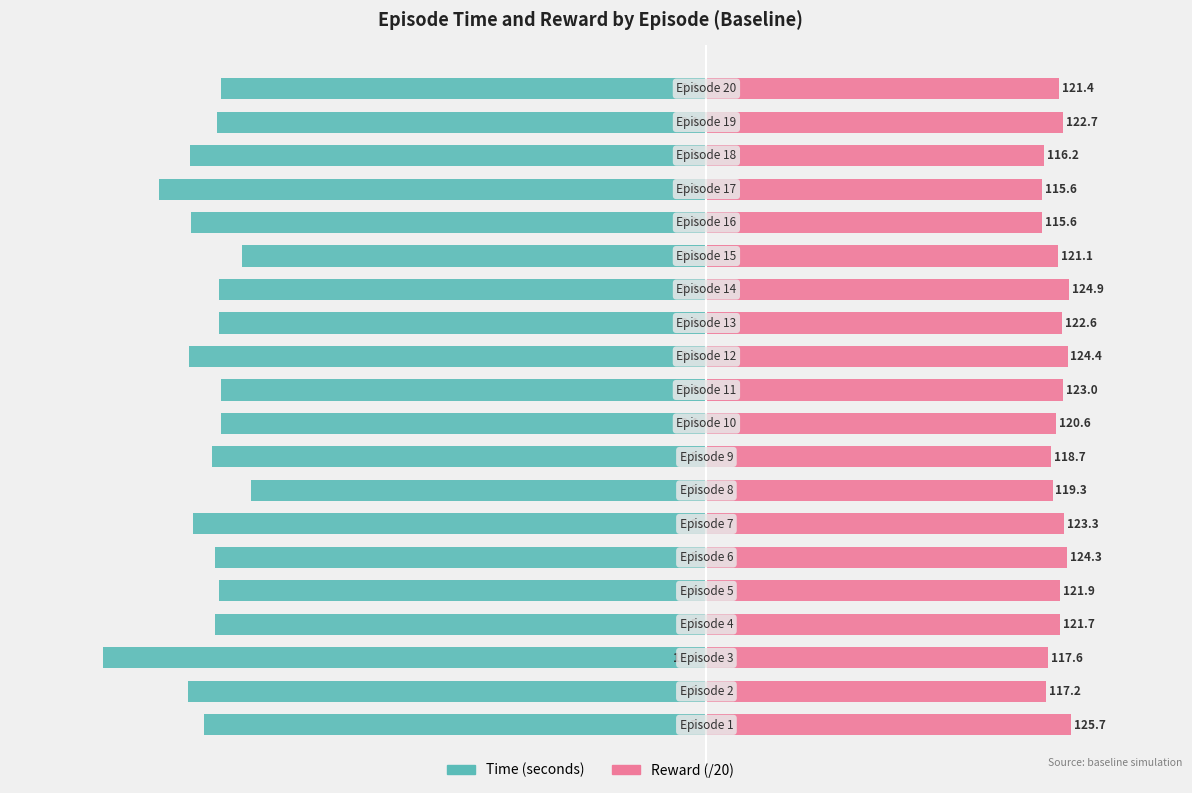

How many bars are there in total?

40